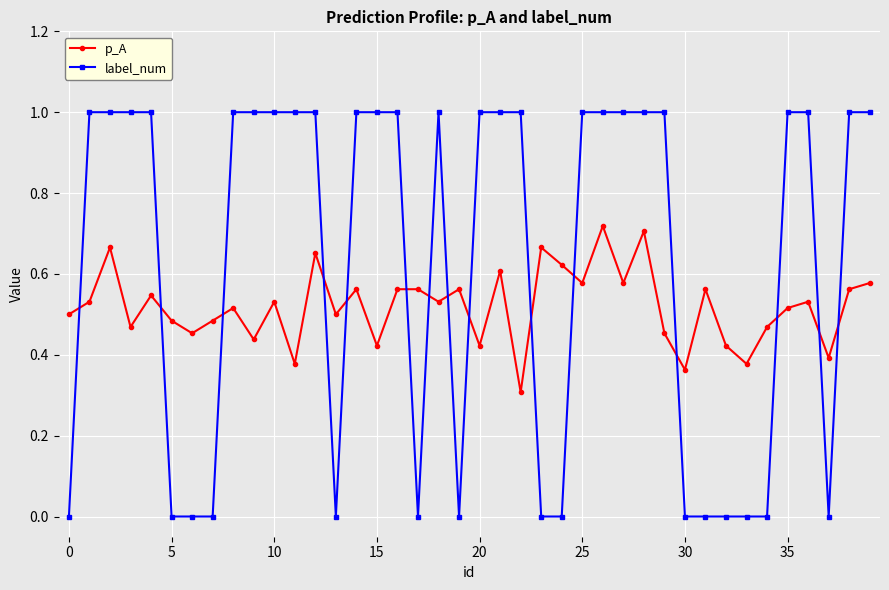

How many times do p_A and label_num cross each other?

15